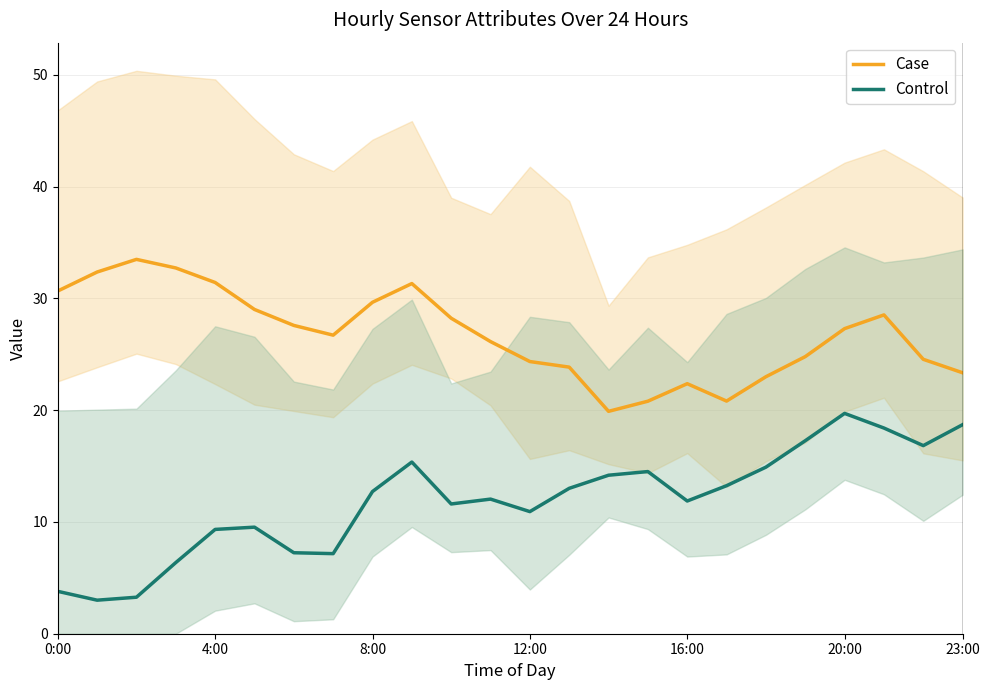

Is the value of Control at 23:00 greater than the value of Case at 8?

No